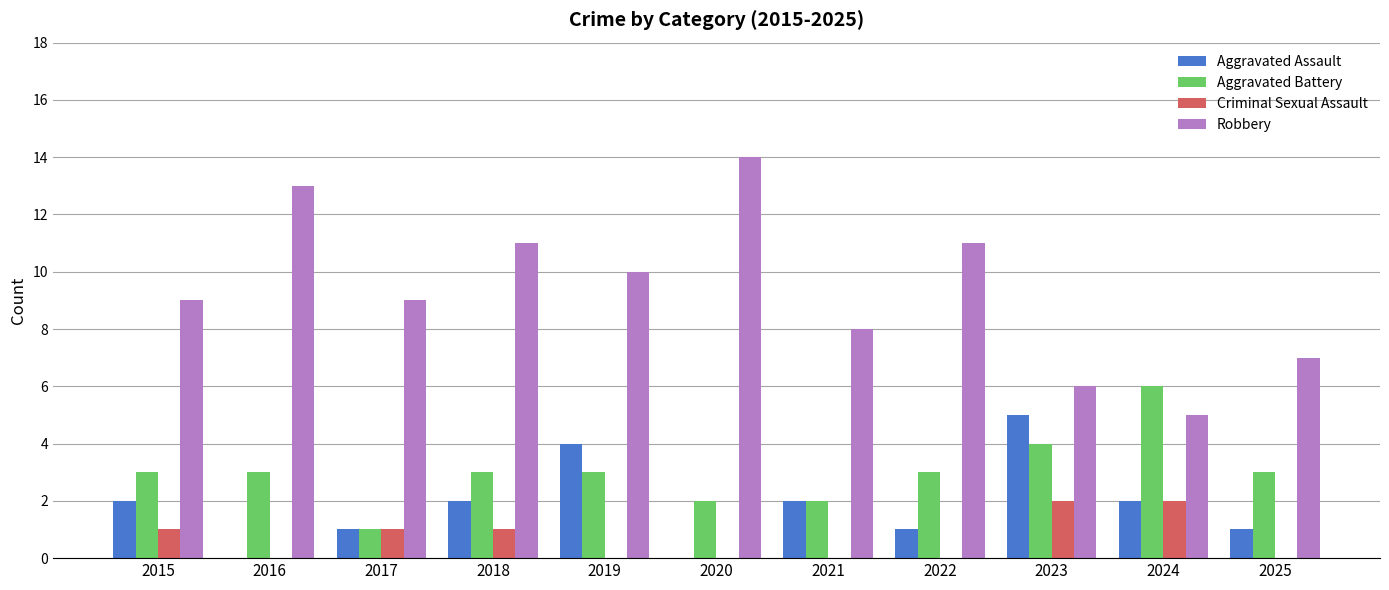

The Aggravated Battery series shows 5 at 2018. True or false?

False